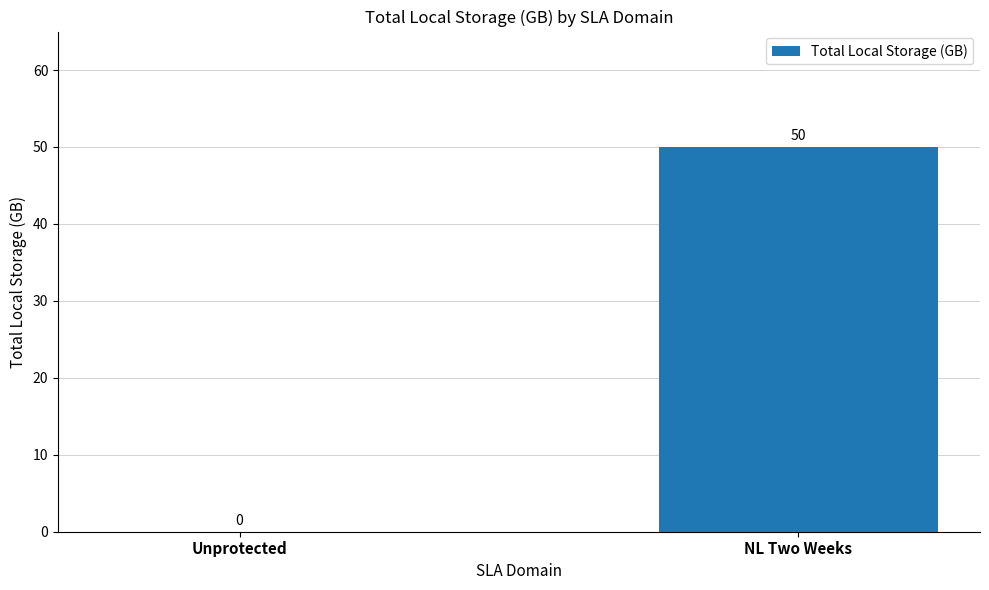

Reading right to left, list all the values displayed in this chart.

50	0